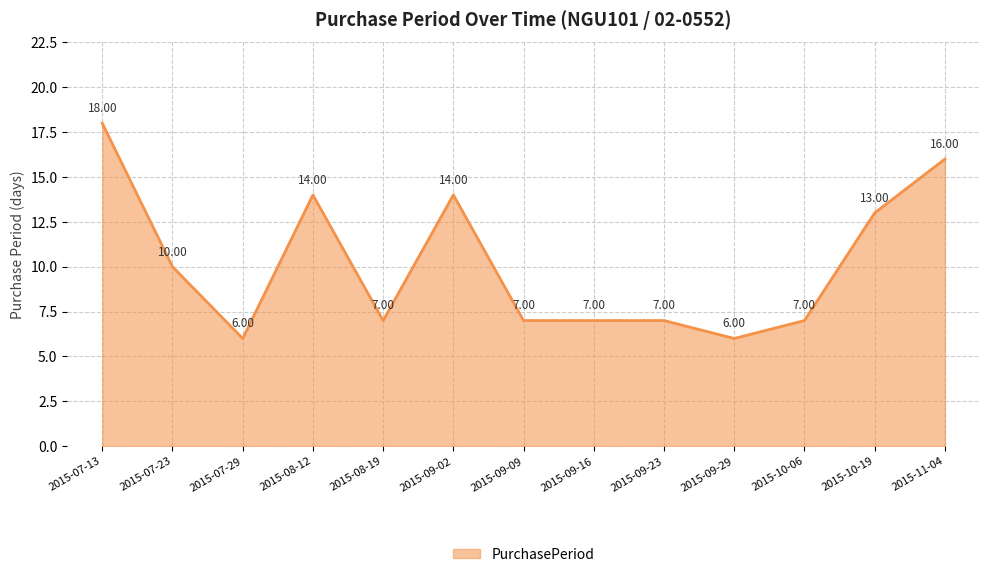

True or false: the data shows 7 at 2015-10-19.

False